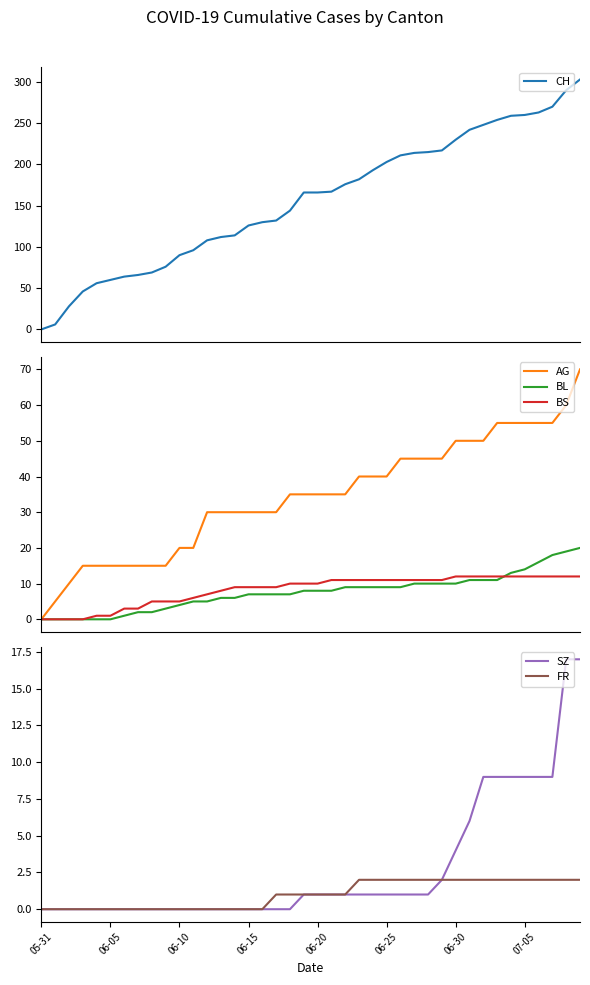

Which series changed the most between 05-31 and 06-20?

CH